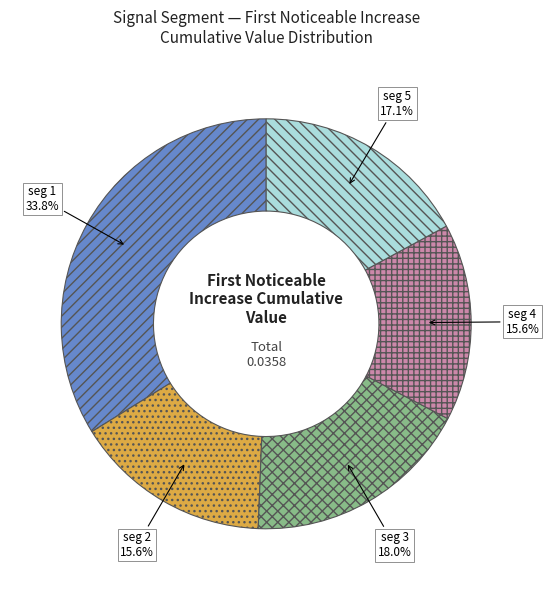

Is there any slice that represents more than half of the pie?

No